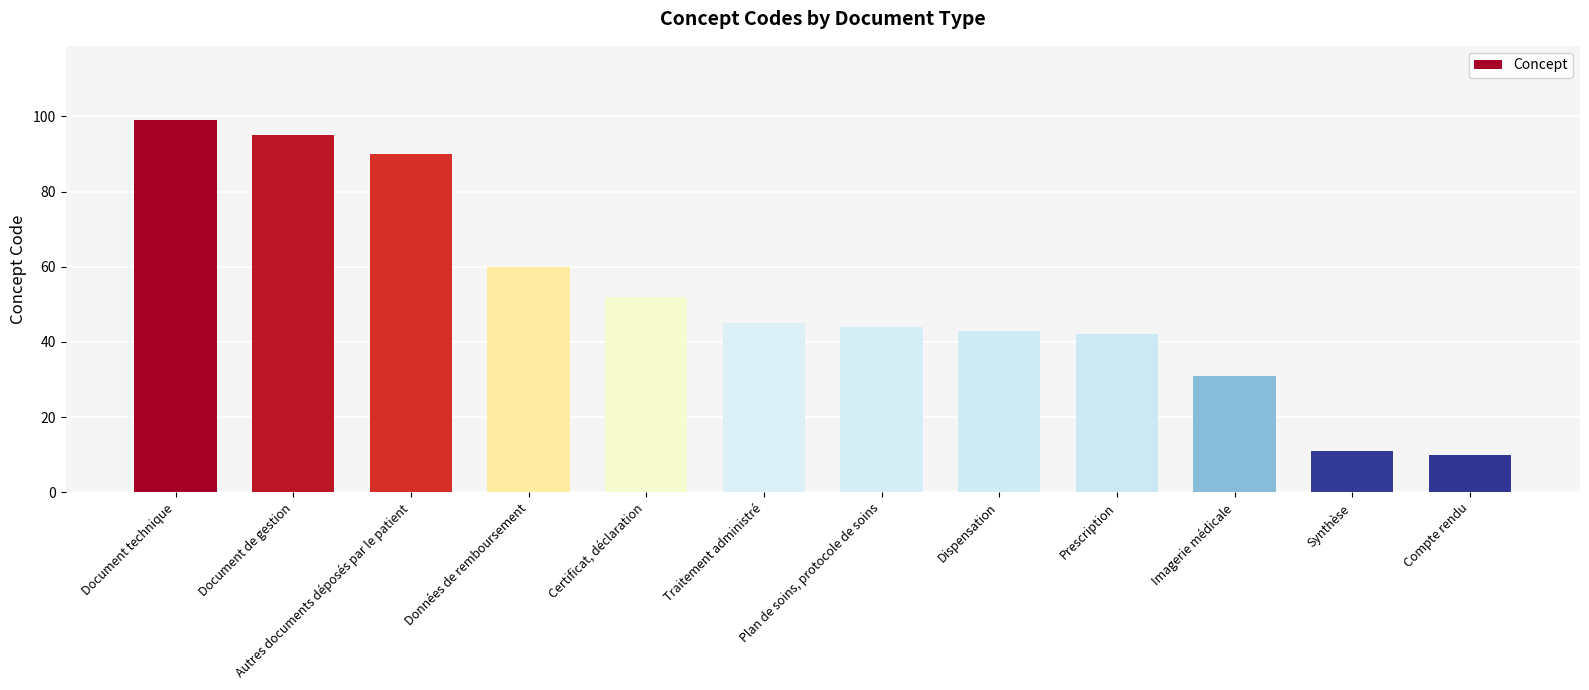

Is it true that the value at Autres documents déposés par le patient is 90?

True